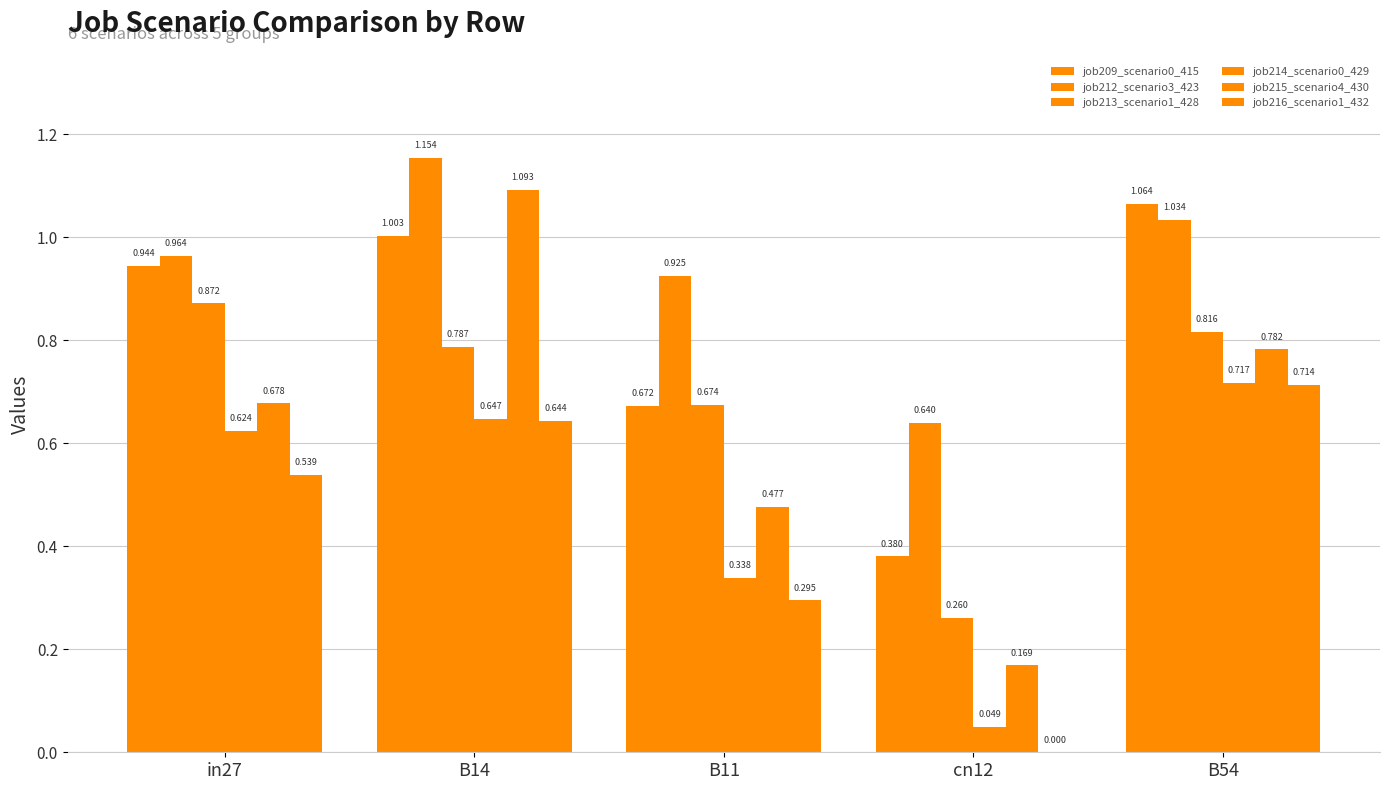

How many data points does each series have?

5